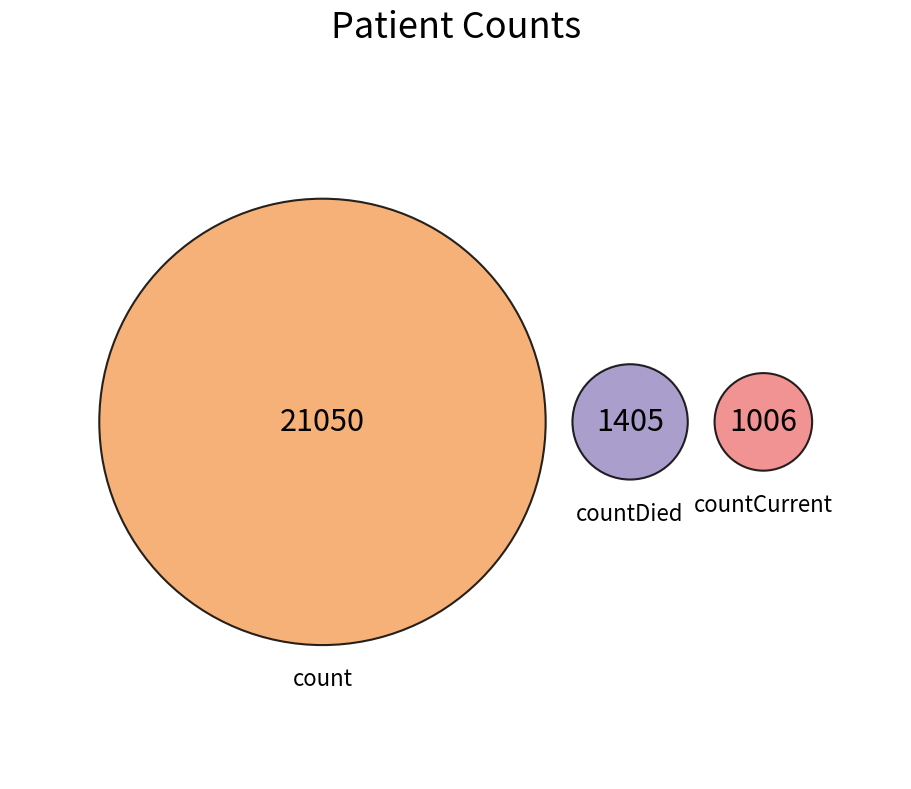

Is it true that count is 95% of the pie?

False